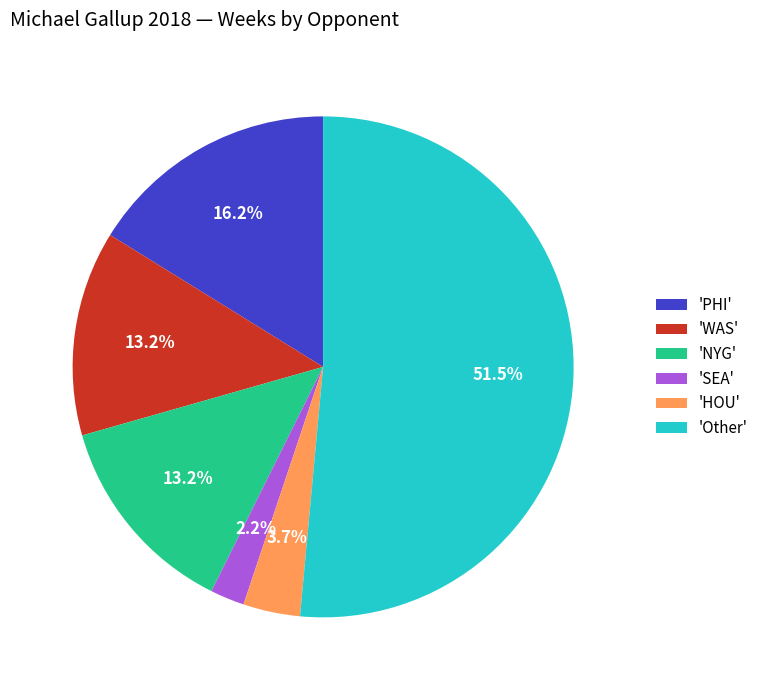

Which has a higher value, 'WAS' or 'HOU'?

'WAS'